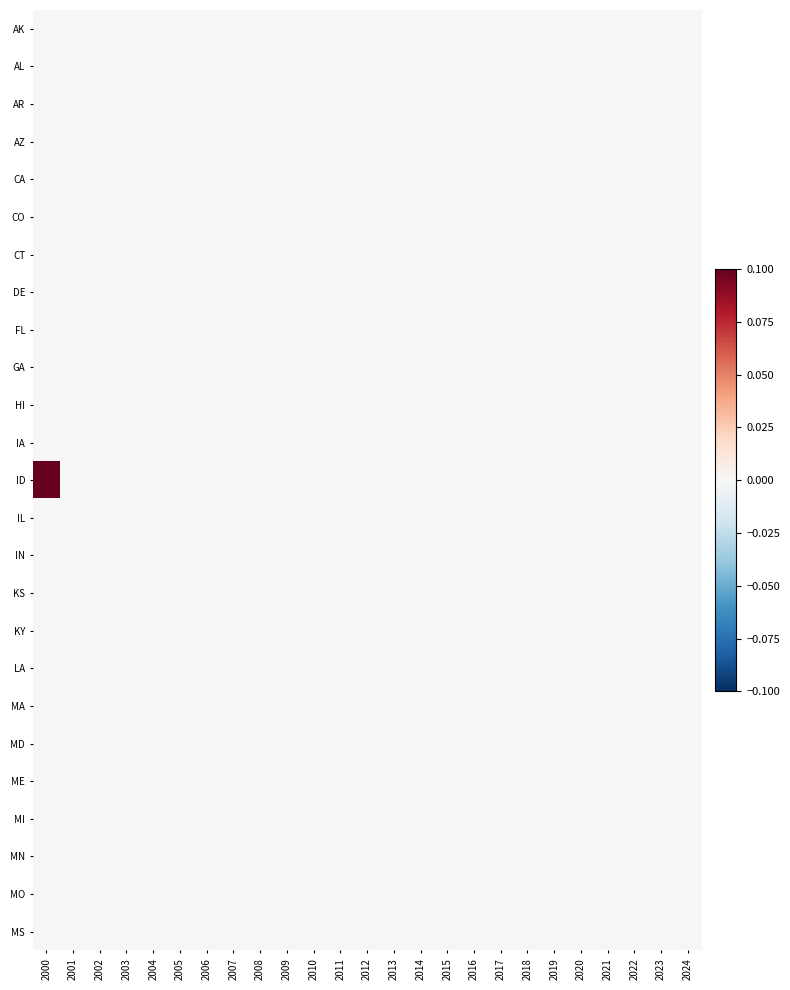

Which series has the largest total across all categories?

ID